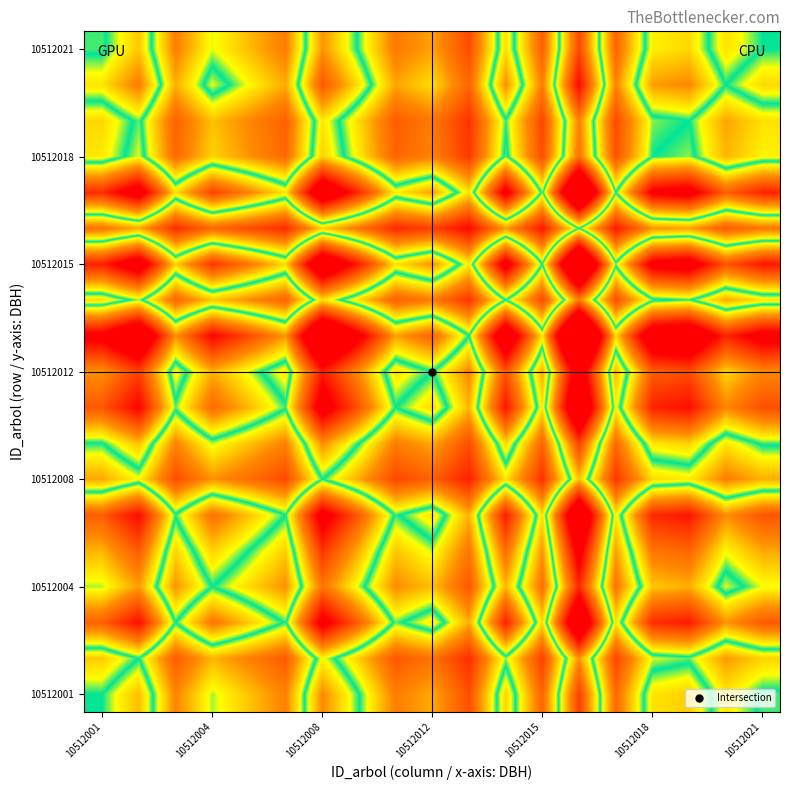

Count the number of categories in the chart.

19